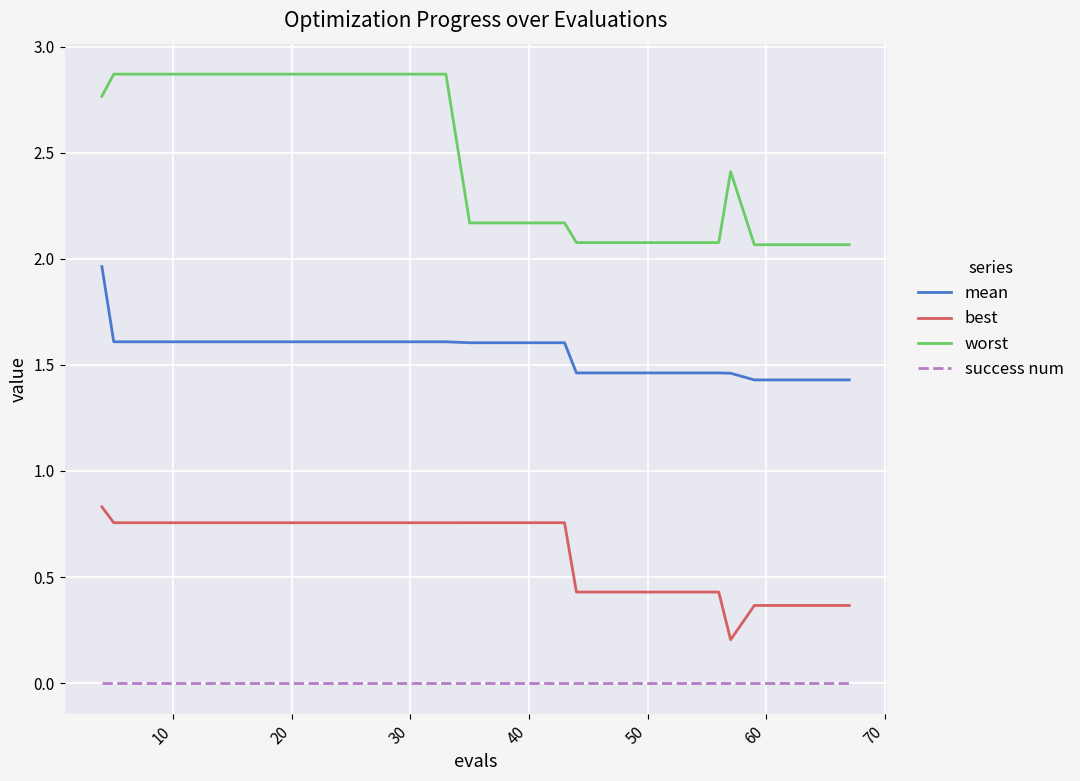

What is the minimum value for mean?

1.4